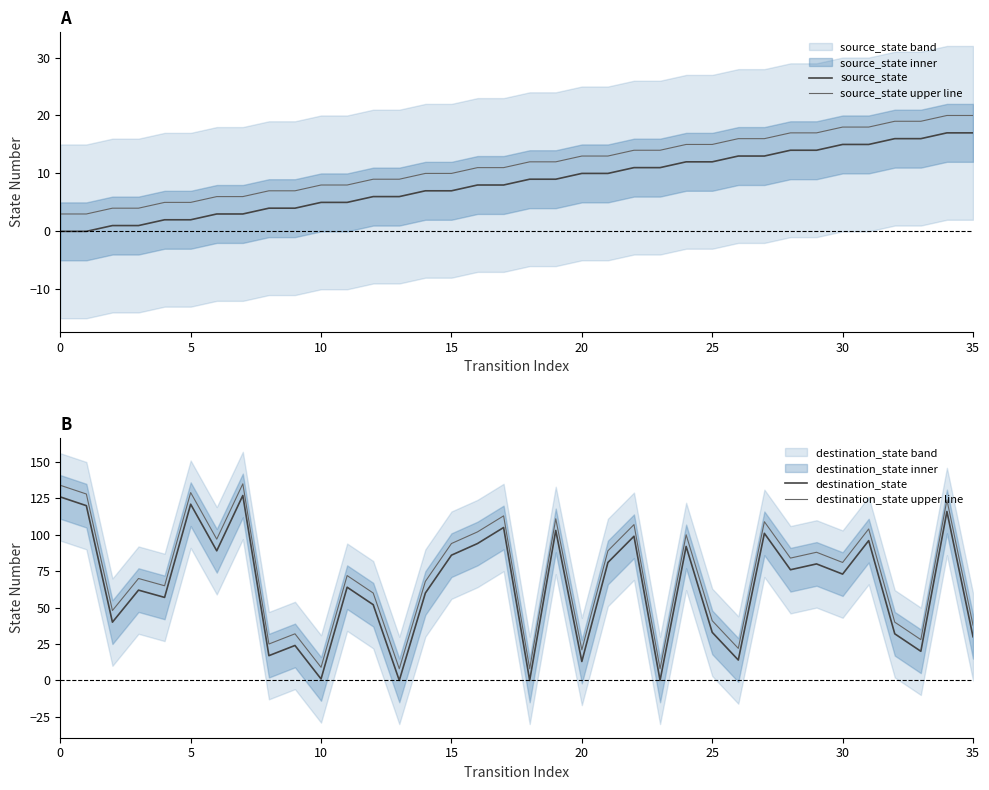

What is the maximum value for destination_state upper line?

135